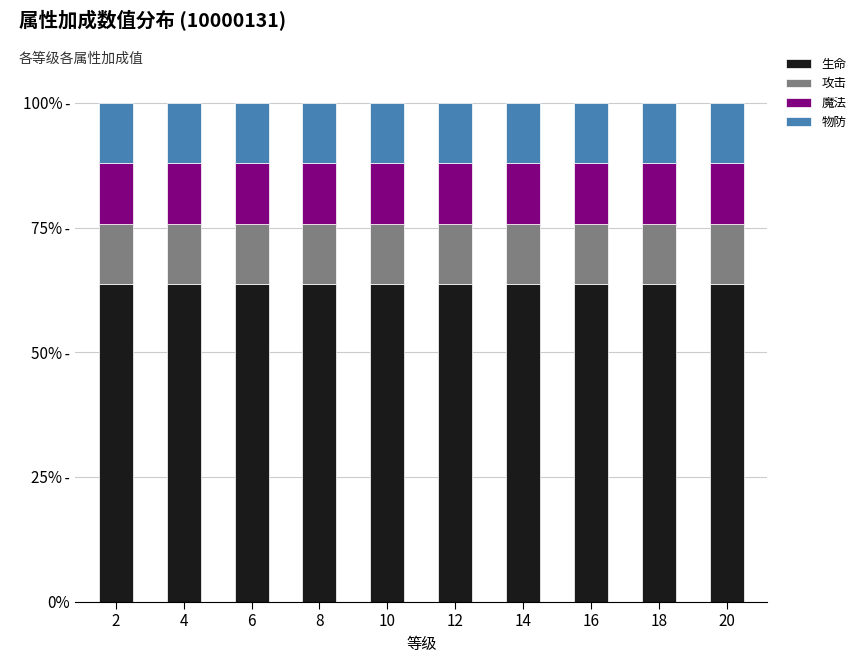

The value of 魔法 at 10 is 5.7. True or false?

False